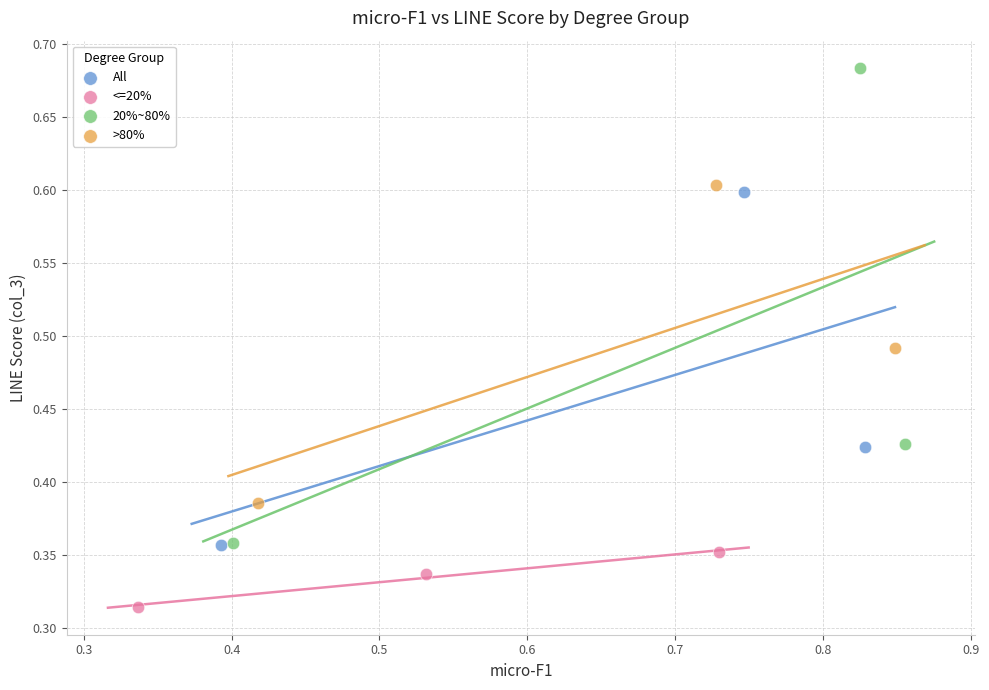

Which series reaches the minimum Y coordinate?

<=20%